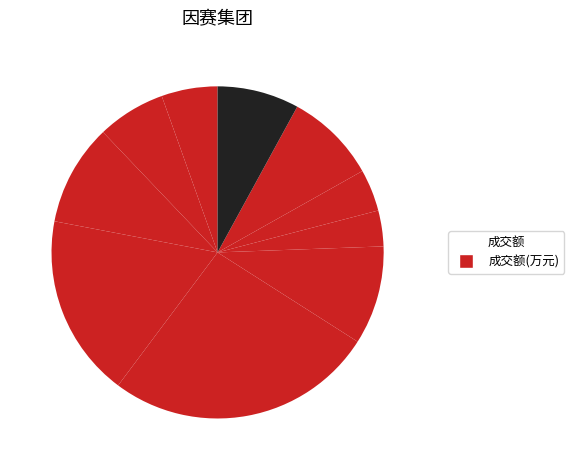

Count the number of slices in the pie.

10